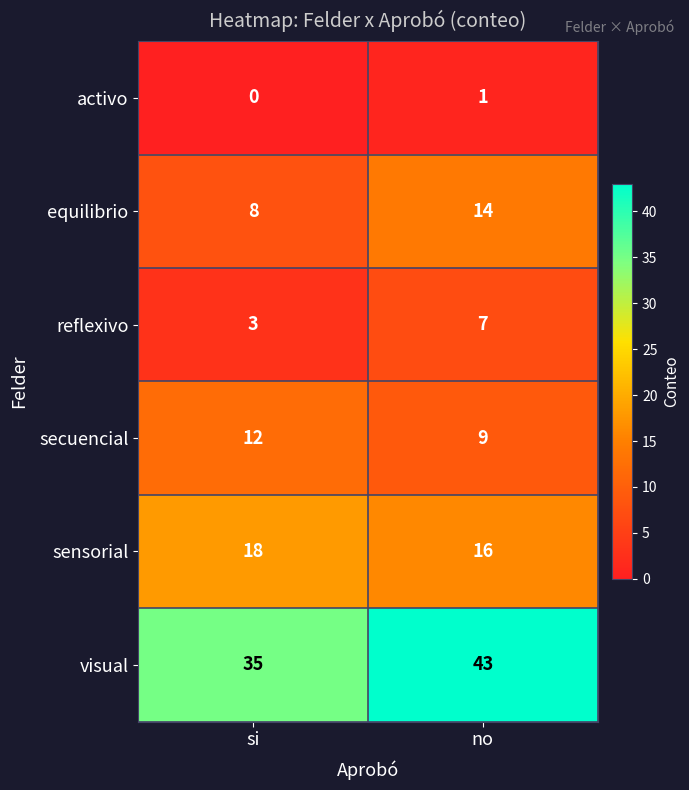

Which series has the largest total across all categories?

visual